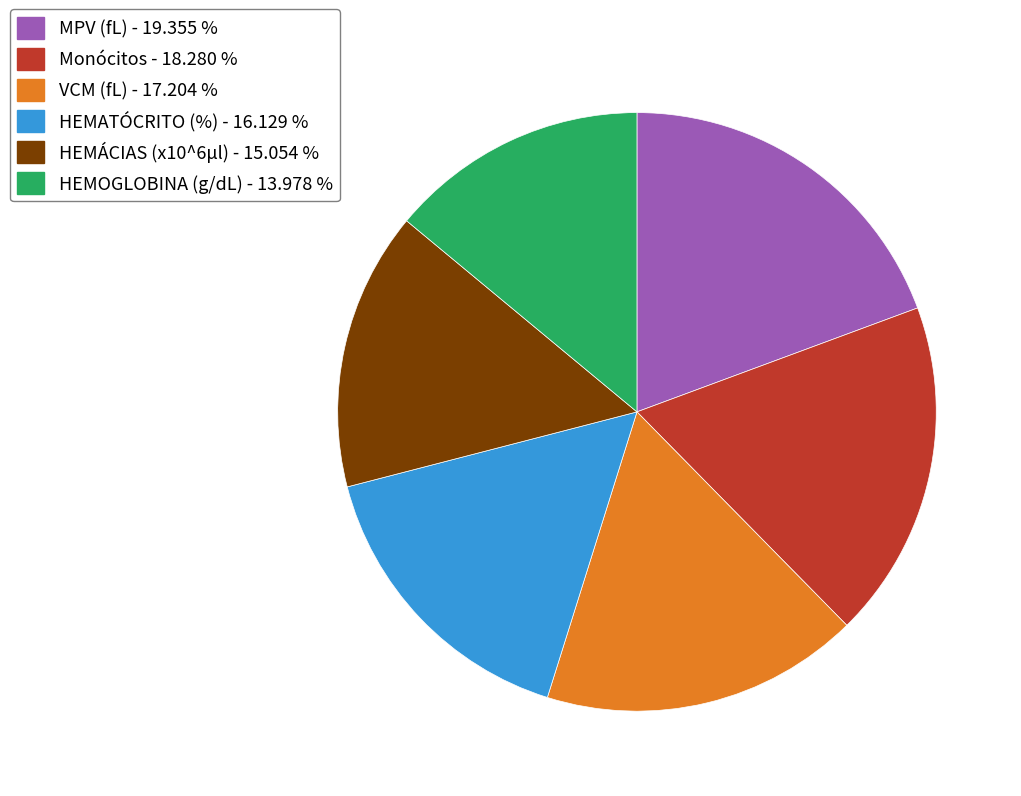

Count the number of slices in the pie.

6